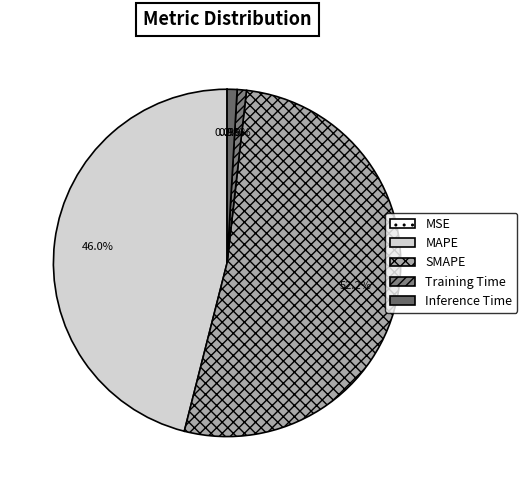

True or false: Inference Time accounts for 10% of the total.

False